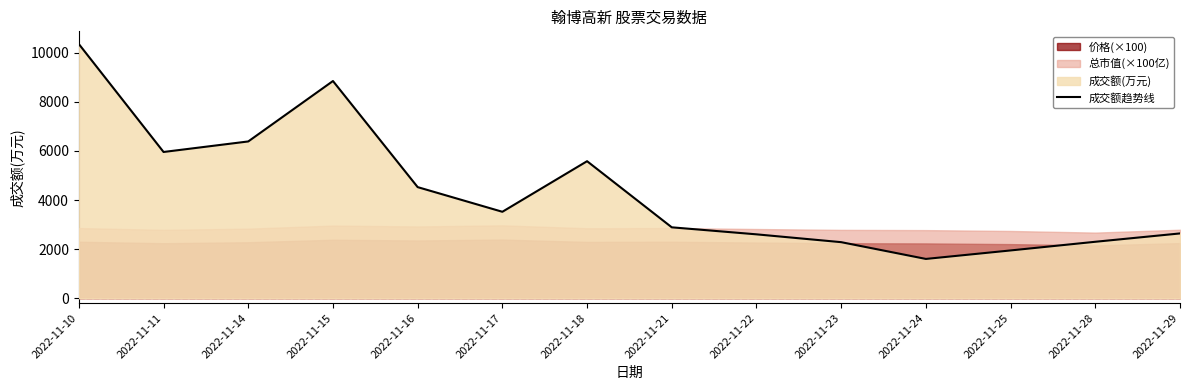

The value at 2022-11-16 is 7778. True or false?

False